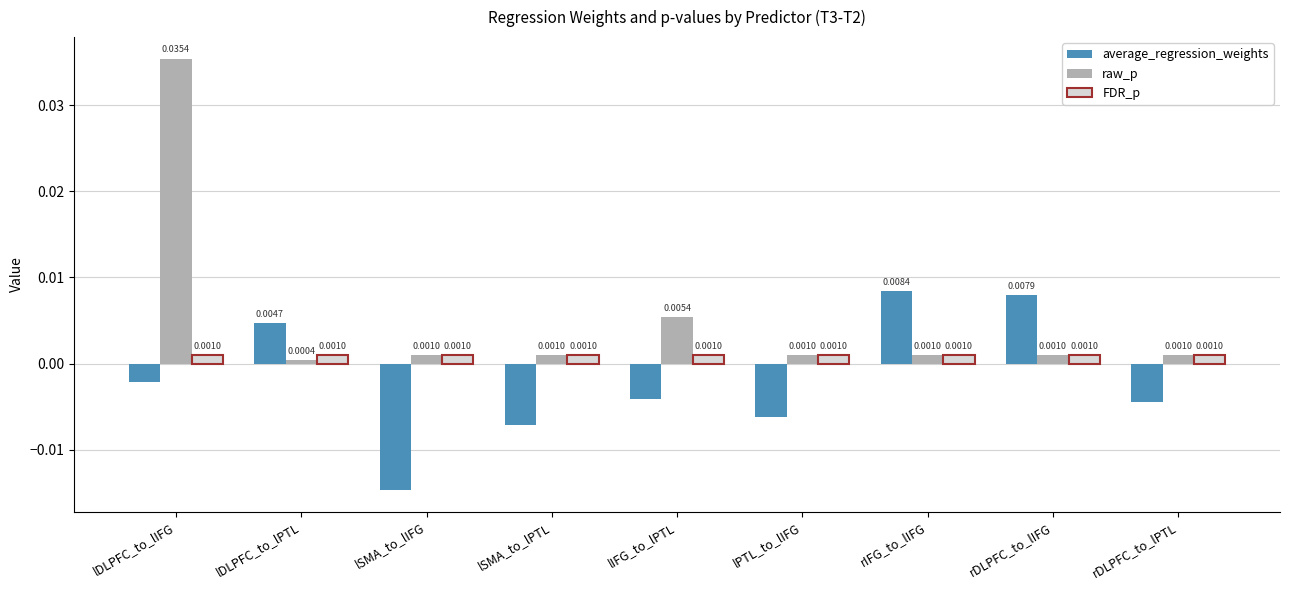

What are all the series names shown in the legend?

average_regression_weights, raw_p, FDR_p